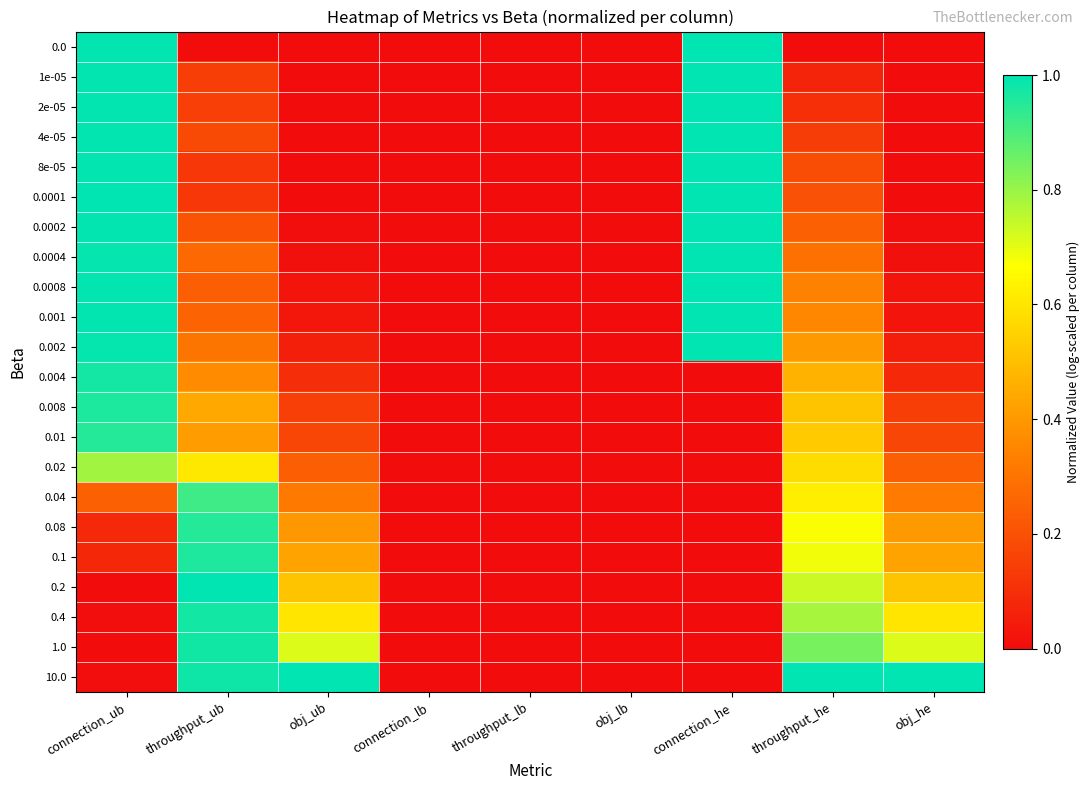

At which category does the chart reach its minimum across all series?

throughput_ub